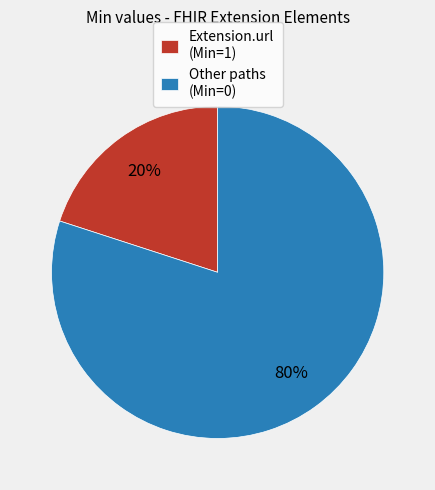

How many segments does this pie chart have?

2